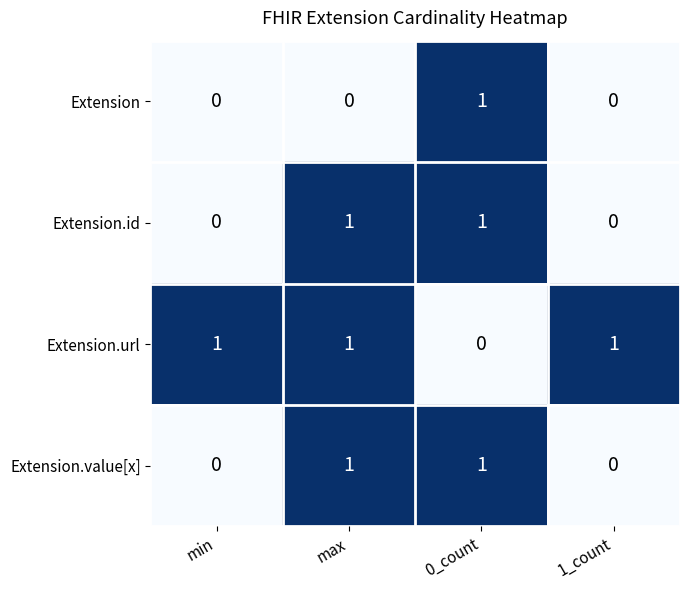

Count the Extension.value[x] values in the range 0 to 1.

4